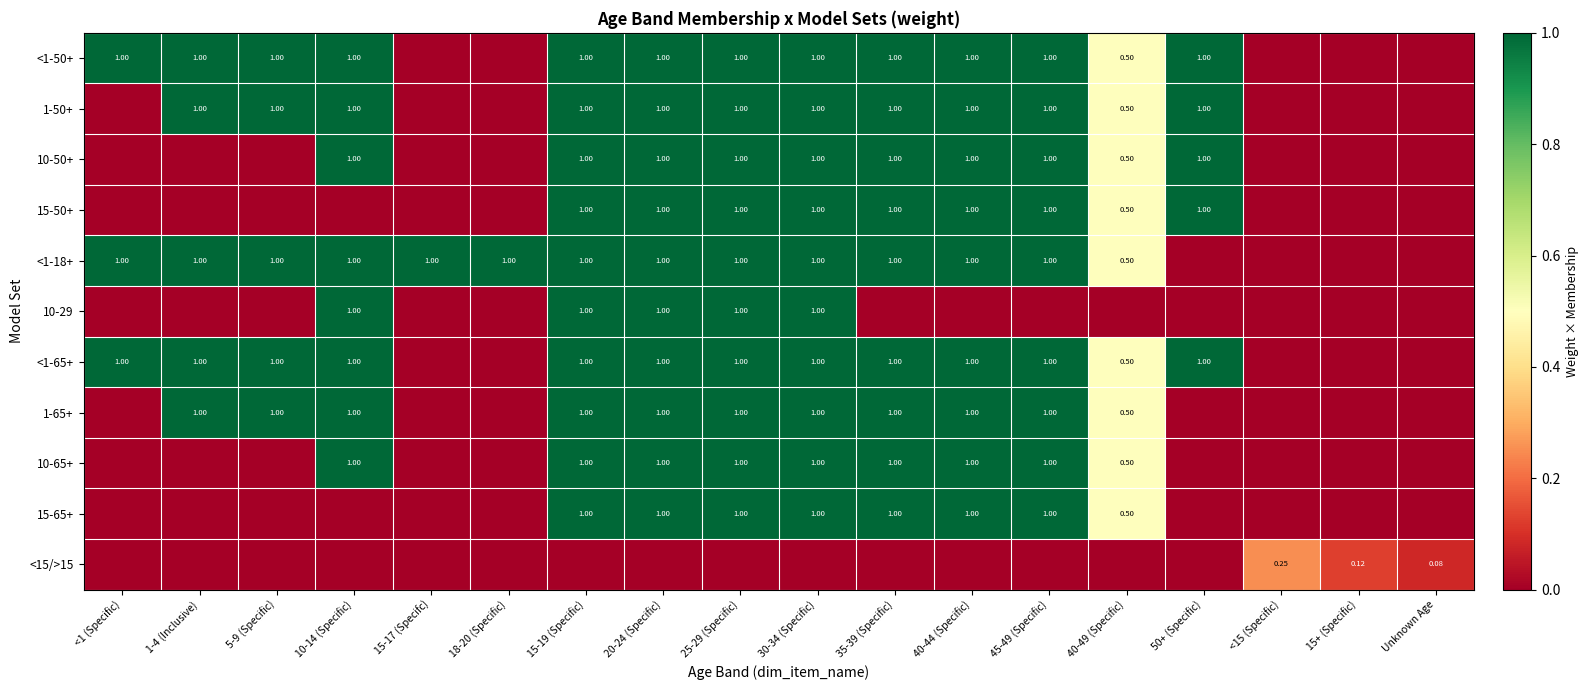

What is the difference between the maximum and second lowest values in the <15/>15 series?

0.2